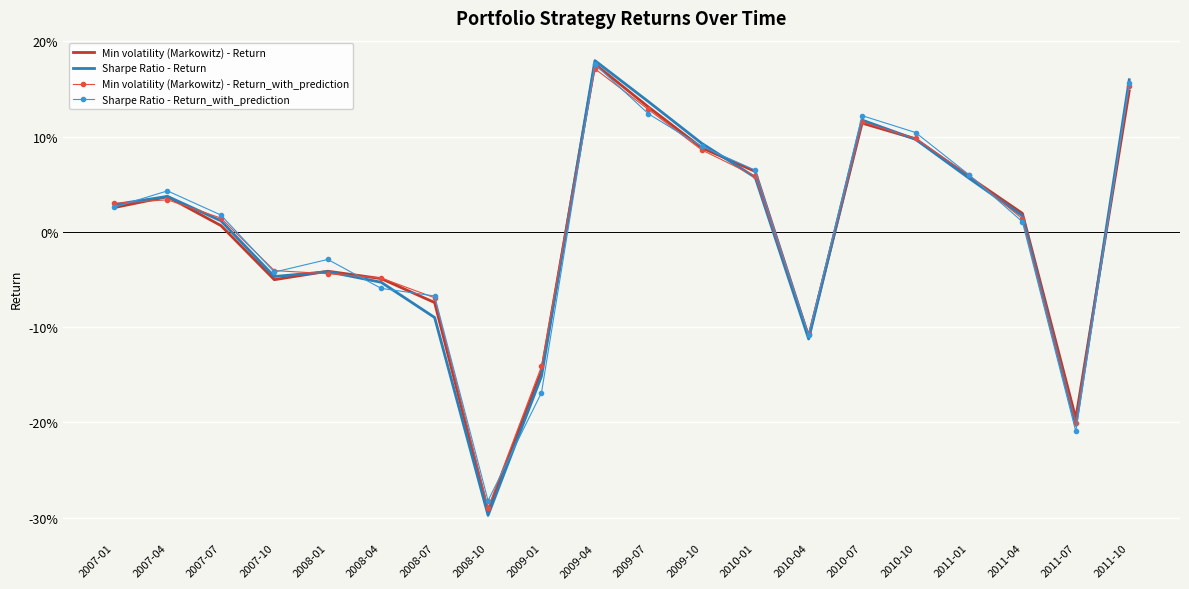

What are all the series names shown in the legend?

Min volatility (Markowitz) - Return, Sharpe Ratio - Return, Min volatility (Markowitz) - Return_with_prediction, Sharpe Ratio - Return_with_prediction